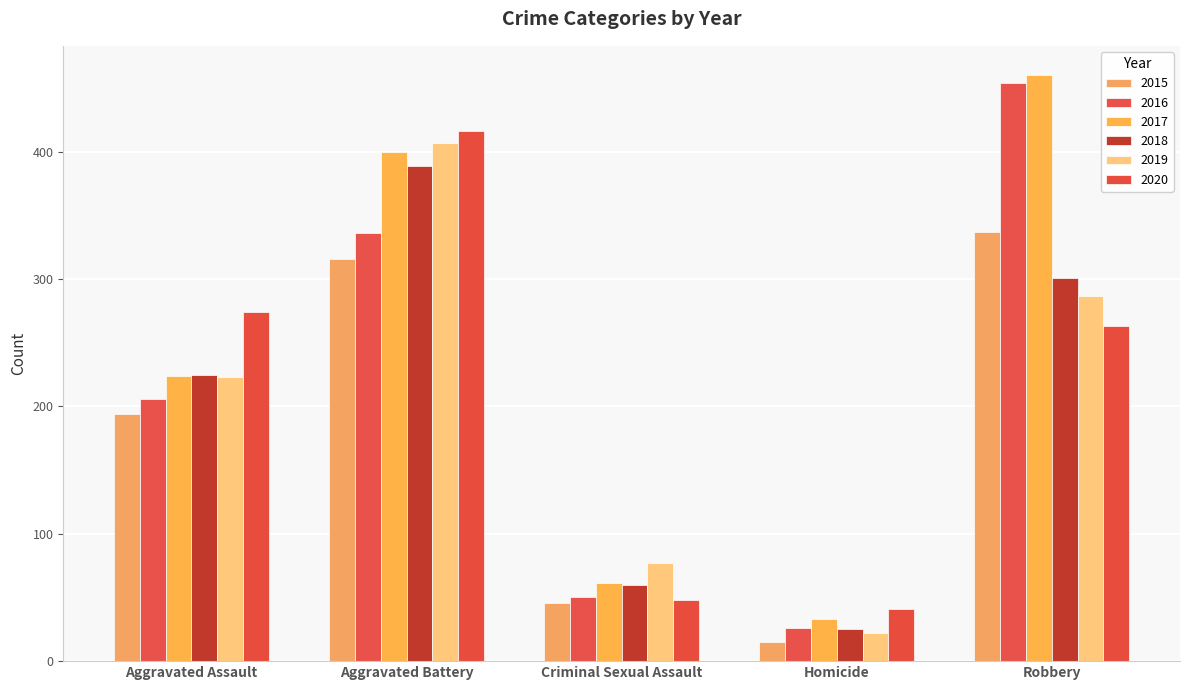

At how many categories does at least one series exceed 241?

3